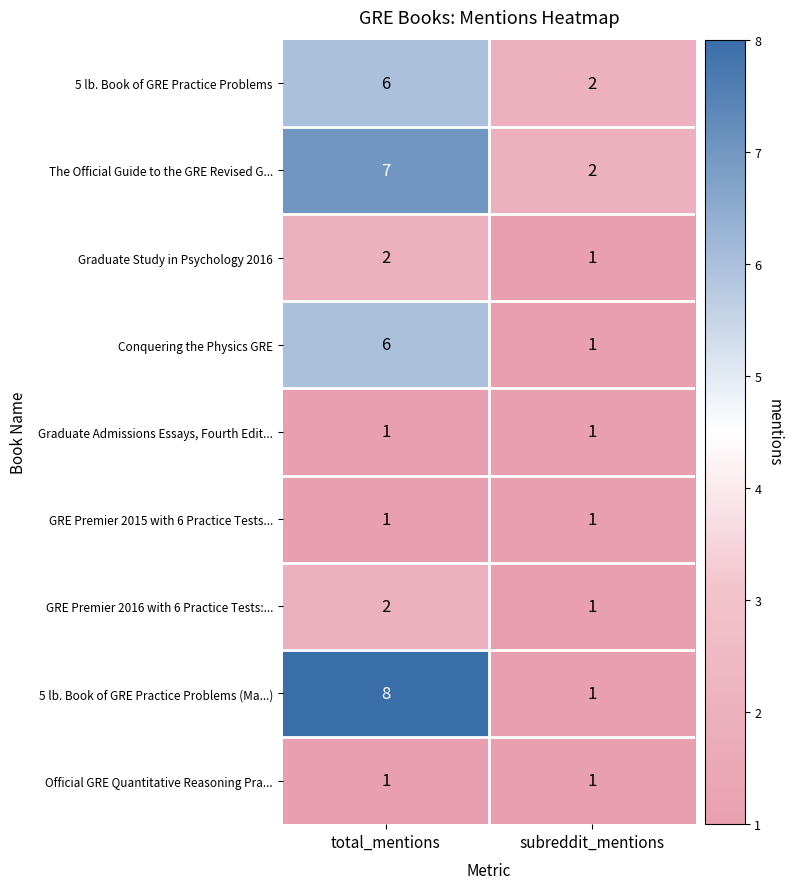

Which series changed the most between total_mentions and subreddit_mentions?

5 lb. Book of GRE Practice Problems (Ma...)